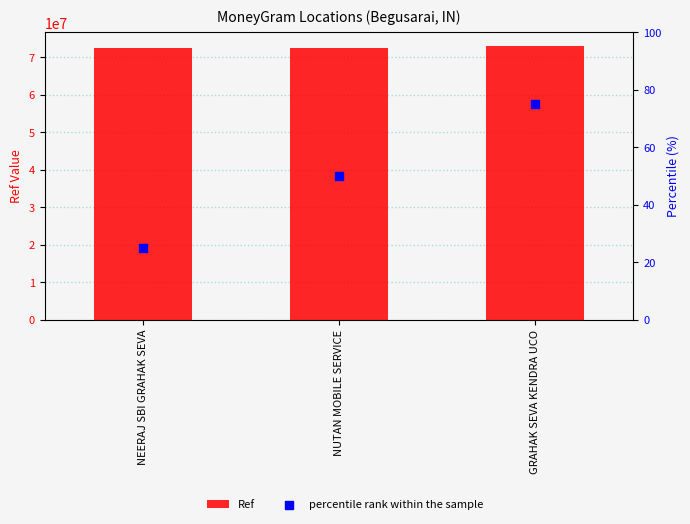

Which series has the largest total across all categories?

Ref